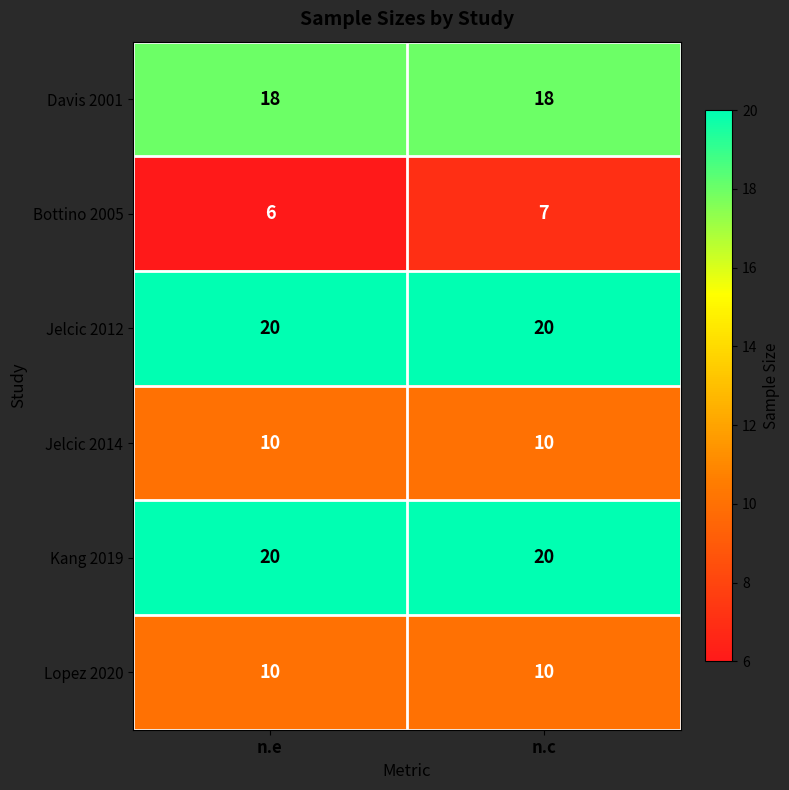

The value of Jelcic 2012 at n.e is 7. True or false?

False